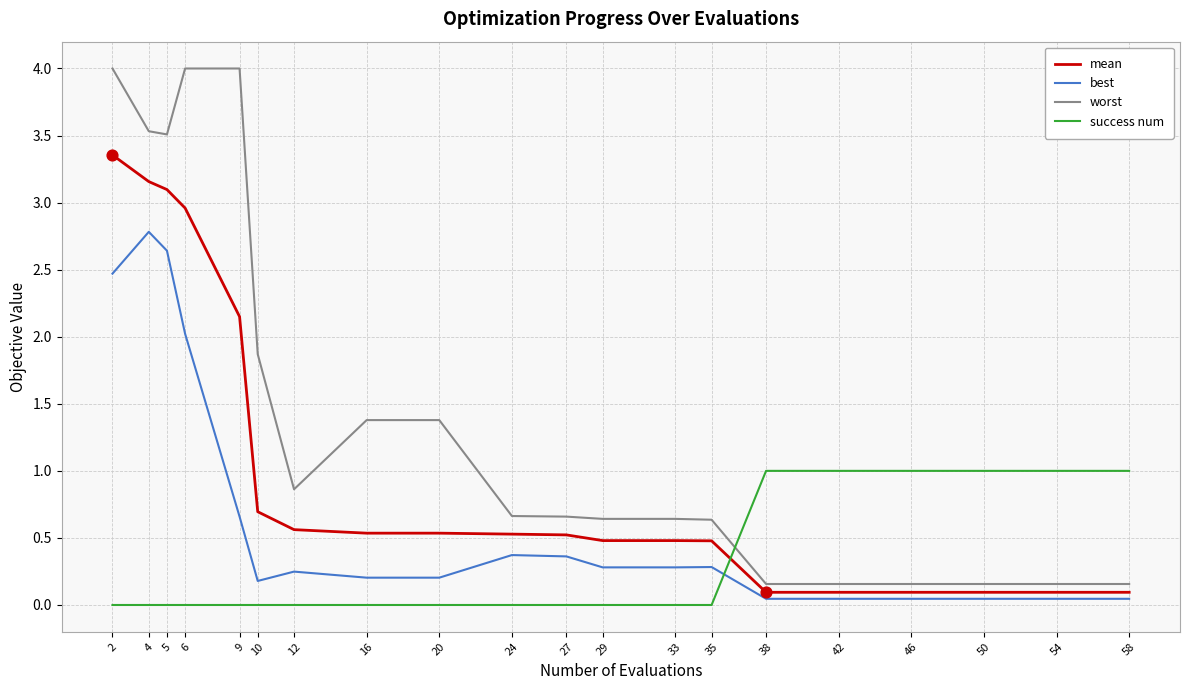

What is the spread (max minus min) of values at 29?

0.6